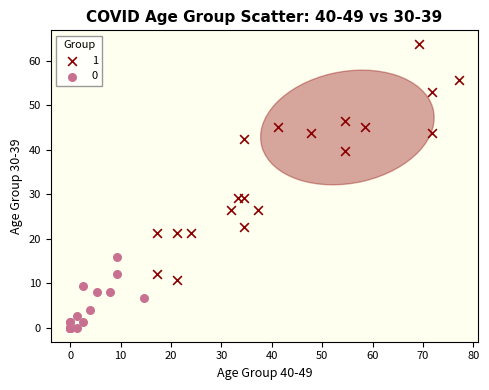

Which series contains the highest Y value?

1